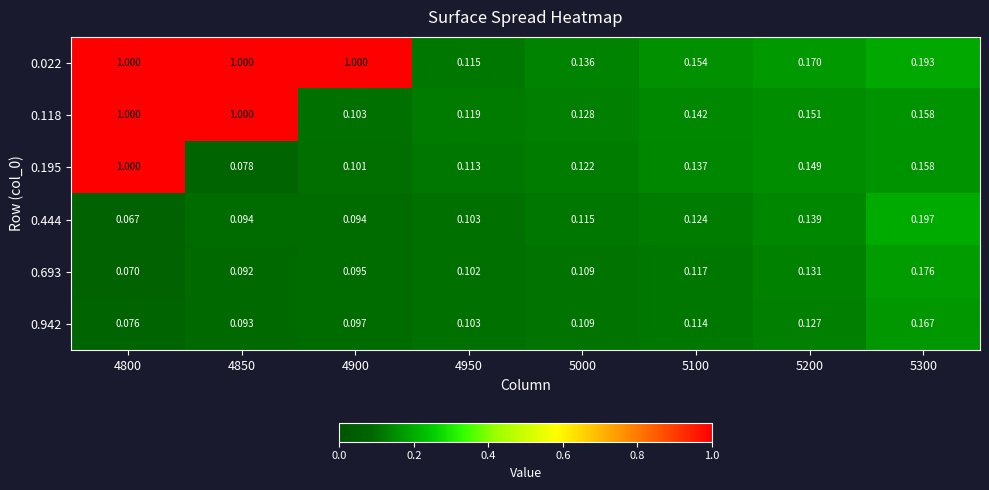

Is the value of 0.693 at 5300 greater than the value of 0.444 at 4850?

Yes